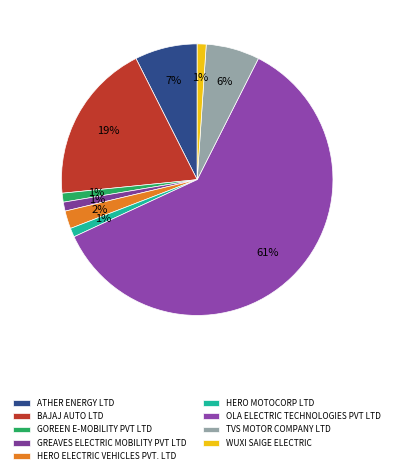

To the nearest percent, what percentage of the pie is GREAVES ELECTRIC MOBILITY PVT LTD?

1%